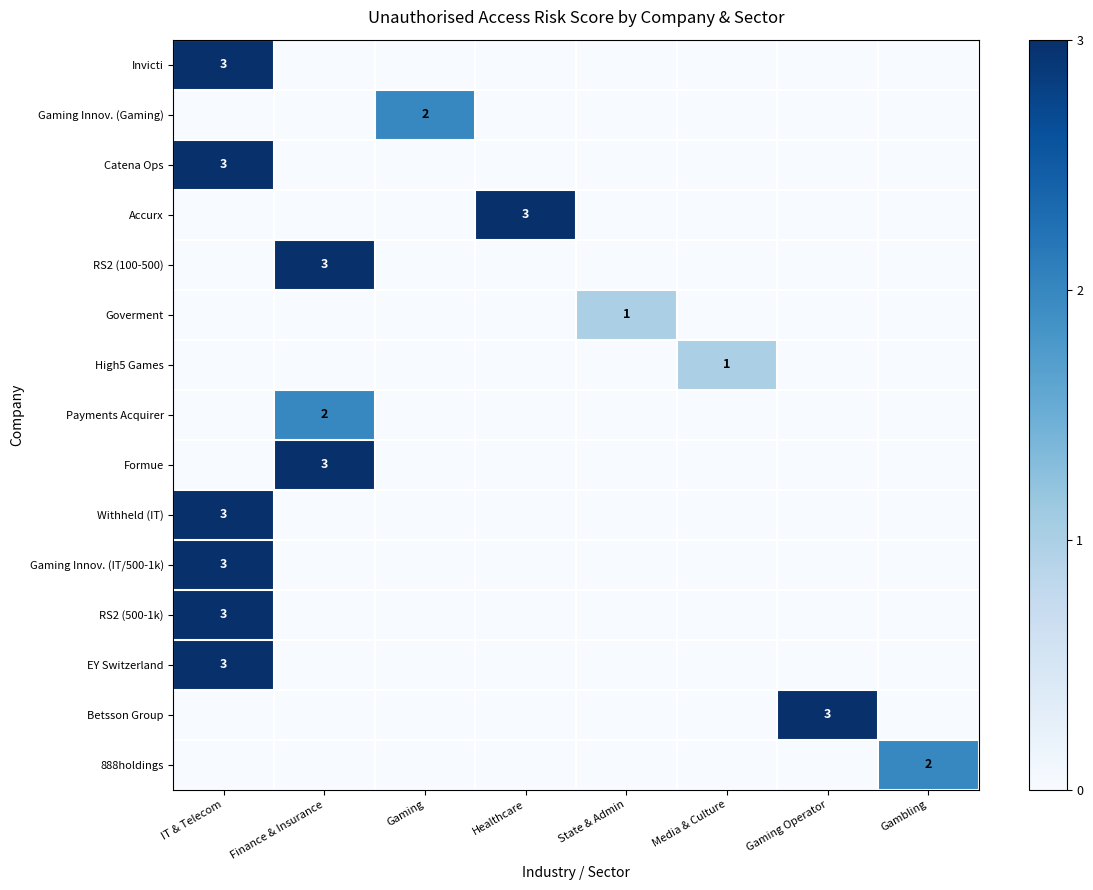

At how many categories does at least one series exceed 0?

8